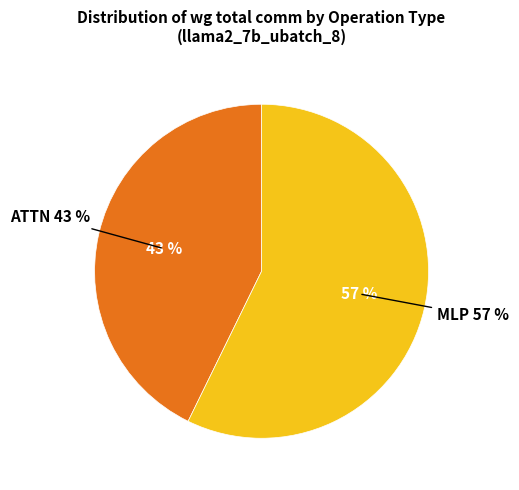

The RMSNorm2 slice represents 0% of the pie. True or false?

True